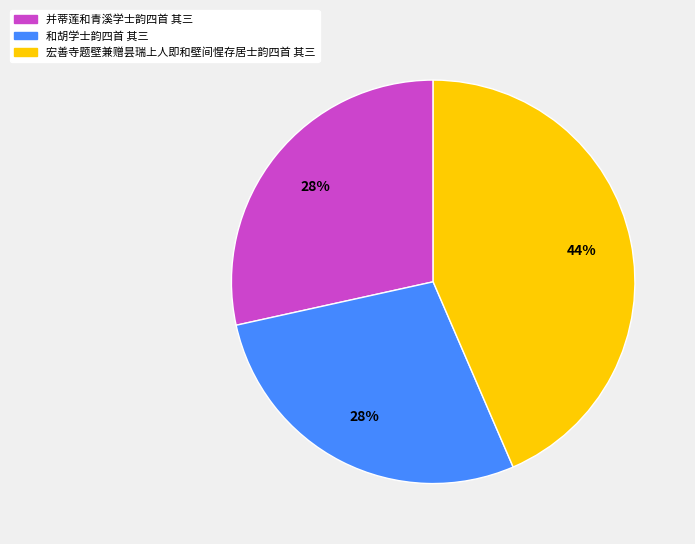

How many slices are in this pie chart?

3